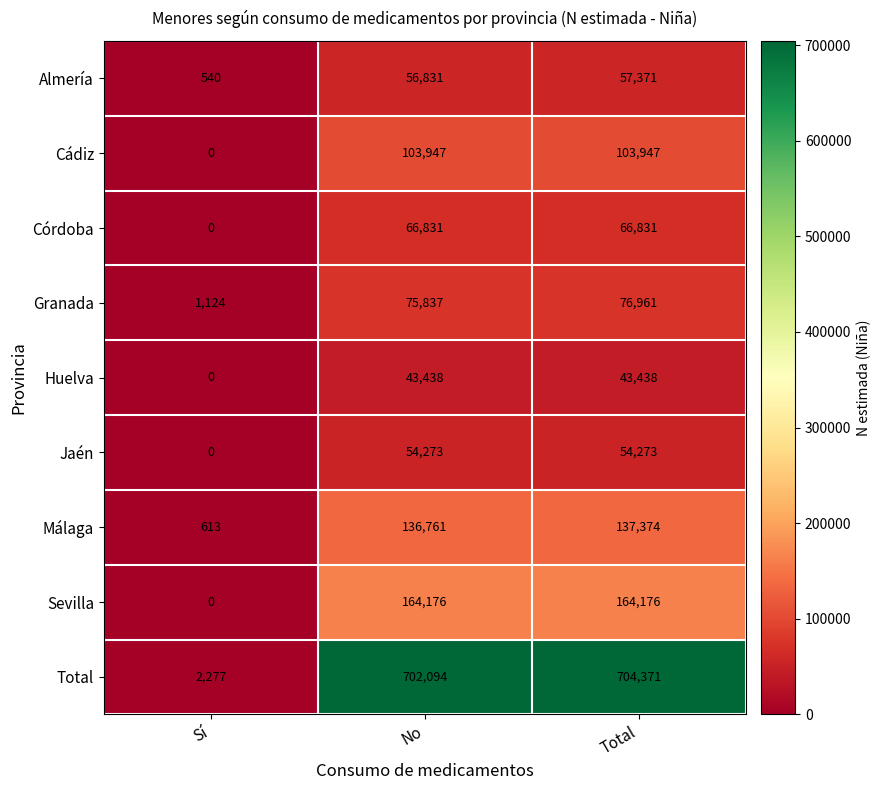

The value of Total at Total is 447802. True or false?

False